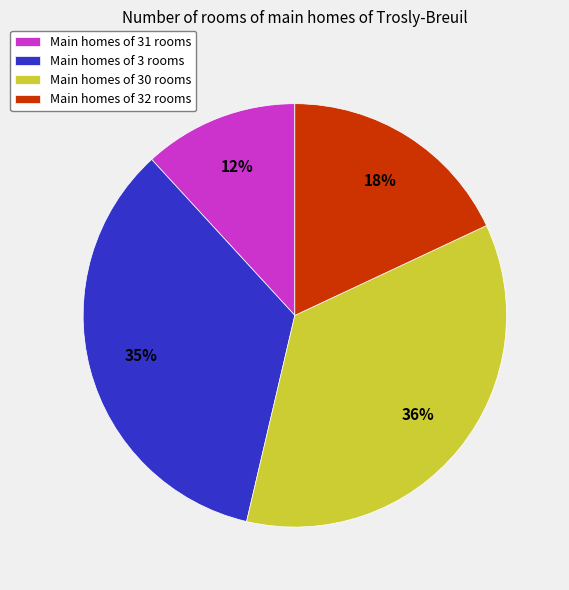

To the nearest percent, what is the difference between the Main homes of 32 rooms and Main homes of 30 rooms slice percentages?

18%